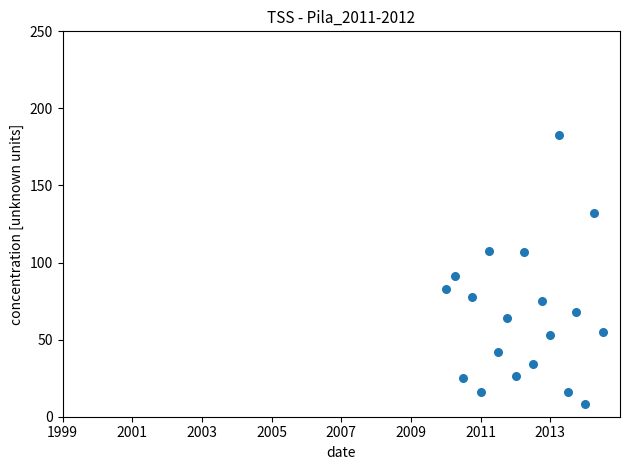

What Y value in the scatter plot is closest to 95?

91.2